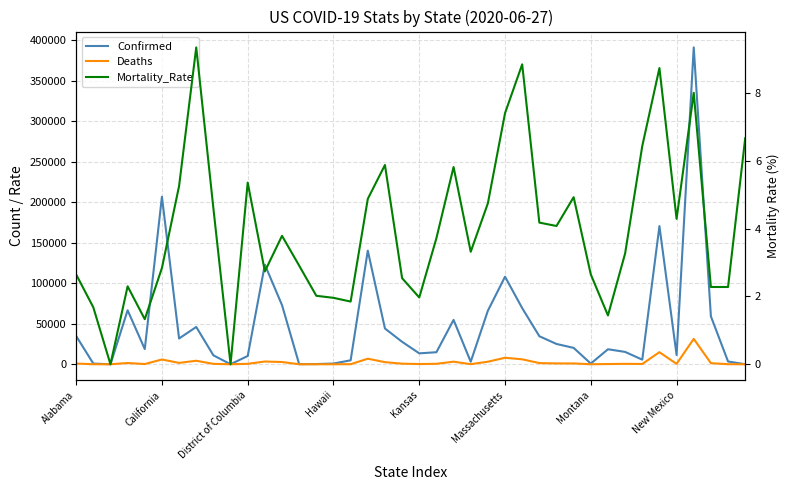

Reading right to left, extract all data points from this chart.

Confirmed: 30.0	3421.0	59158.0	391220.0	11408.0	170584.0	5671.0	15240.0	18524.0	829.0	20216.0	25066.0	34616.0	69329.0	108070.0	66115.0	3102.0	54769.0	14859.0	13462.0	27717.0	44140.0	140291.0	4865.0	866.0	247.0	103.0	72995.0	122960.0	10185.0	49.0	11017.0	46059.0	31796.0	206844.0	18740.0	66659.0	0.0	833.0	34903.0
Deaths: 2.0	78.0	1348.0	31342.0	489.0	14914.0	365.0	498.0	266.0	22.0	997.0	1022.0	1446.0	6134.0	8012.0	3142.0	103.0	3190.0	553.0	265.0	704.0	2595.0	6847.0	90.0	17.0	5.0	3.0	2770.0	3366.0	546.0	0.0	507.0	4307.0	1673.0	5868.0	249.0	1536.0	0.0	14.0	907.0
Mortality_Rate: 6.7	2.3	2.3	8.0	4.3	8.7	6.4	3.3	1.4	2.6	4.9	4.1	4.2	8.8	7.4	4.8	3.3	5.8	3.7	2.0	2.5	5.9	4.9	1.9	2.0	2.0	2.9	3.8	2.7	5.4	0.0	4.6	9.3	5.3	2.8	1.3	2.3	0.0	1.7	2.6